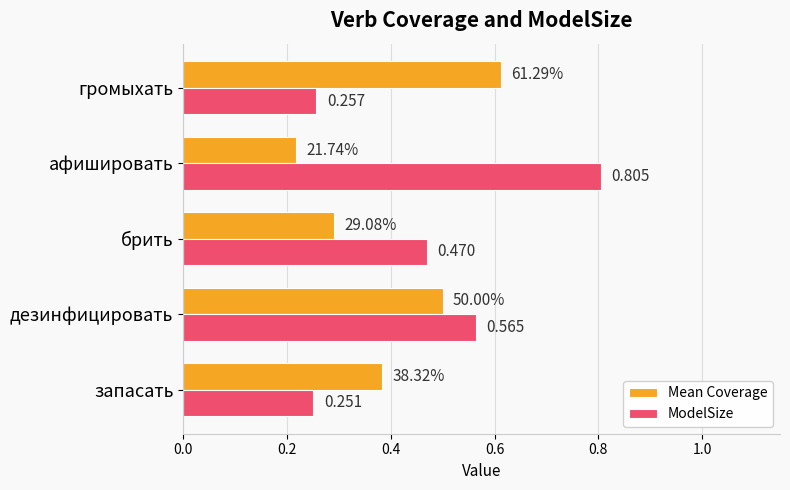

Which series has the widest spread of values?

ModelSize